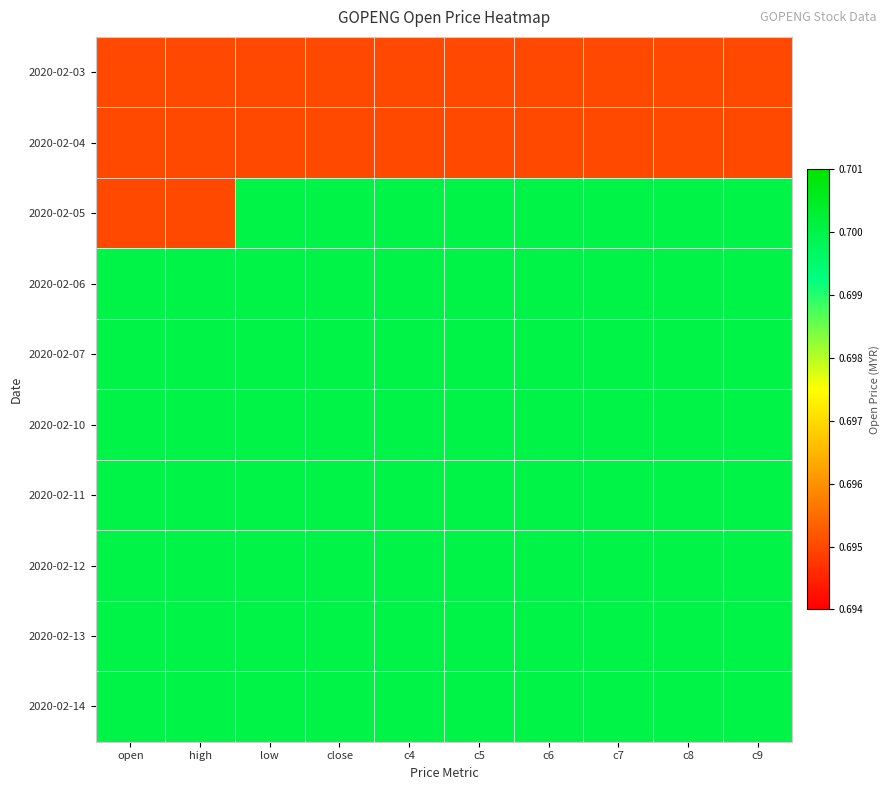

Reading left to right, list all the values displayed in this chart.

2020-02-03: open=0.7	high=0.7	low=0.7	close=0.7	c4=0.7	c5=0.7	c6=0.7	c7=0.7	c8=0.7	c9=0.7
2020-02-04: open=0.7	high=0.7	low=0.7	close=0.7	c4=0.7	c5=0.7	c6=0.7	c7=0.7	c8=0.7	c9=0.7
2020-02-05: open=0.7	high=0.7	low=0.7	close=0.7	c4=0.7	c5=0.7	c6=0.7	c7=0.7	c8=0.7	c9=0.7
2020-02-06: open=0.7	high=0.7	low=0.7	close=0.7	c4=0.7	c5=0.7	c6=0.7	c7=0.7	c8=0.7	c9=0.7
2020-02-07: open=0.7	high=0.7	low=0.7	close=0.7	c4=0.7	c5=0.7	c6=0.7	c7=0.7	c8=0.7	c9=0.7
2020-02-10: open=0.7	high=0.7	low=0.7	close=0.7	c4=0.7	c5=0.7	c6=0.7	c7=0.7	c8=0.7	c9=0.7
2020-02-11: open=0.7	high=0.7	low=0.7	close=0.7	c4=0.7	c5=0.7	c6=0.7	c7=0.7	c8=0.7	c9=0.7
2020-02-12: open=0.7	high=0.7	low=0.7	close=0.7	c4=0.7	c5=0.7	c6=0.7	c7=0.7	c8=0.7	c9=0.7
2020-02-13: open=0.7	high=0.7	low=0.7	close=0.7	c4=0.7	c5=0.7	c6=0.7	c7=0.7	c8=0.7	c9=0.7
2020-02-14: open=0.7	high=0.7	low=0.7	close=0.7	c4=0.7	c5=0.7	c6=0.7	c7=0.7	c8=0.7	c9=0.7